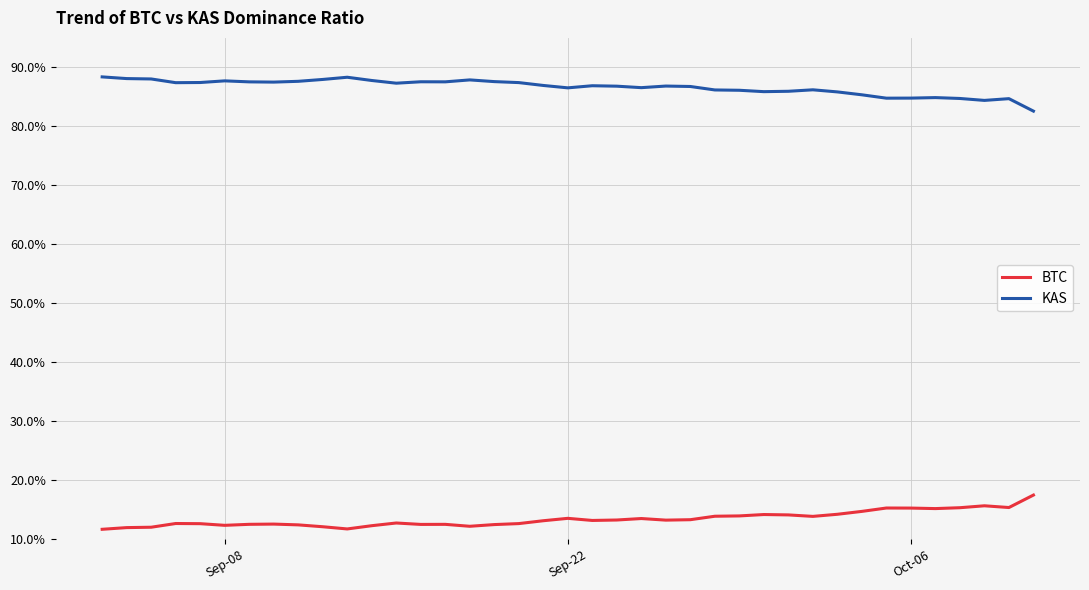

What are all the series names shown in the legend?

BTC, KAS